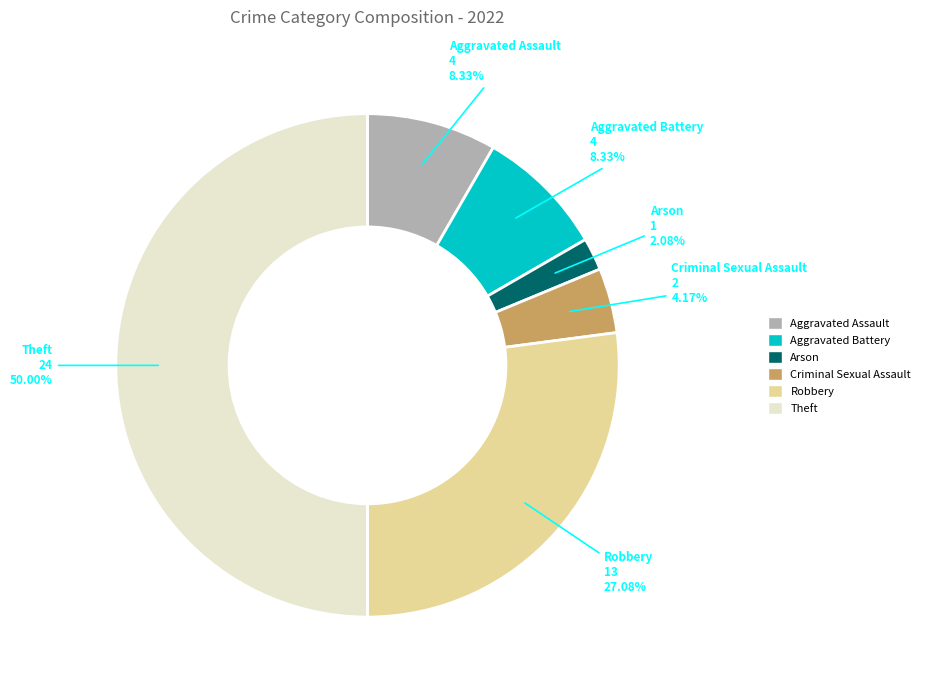

To the nearest percent, what is the difference between the Aggravated Battery and Robbery slice percentages?

19%